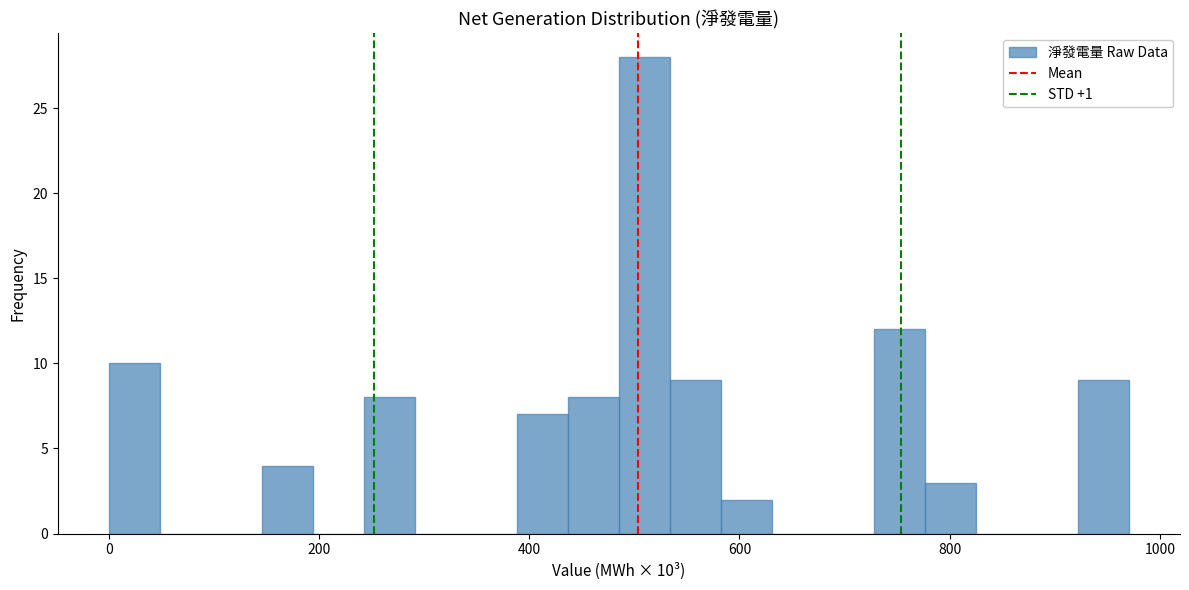

Read against the x-axis, roughly where is the centre of the tallest bar?

500